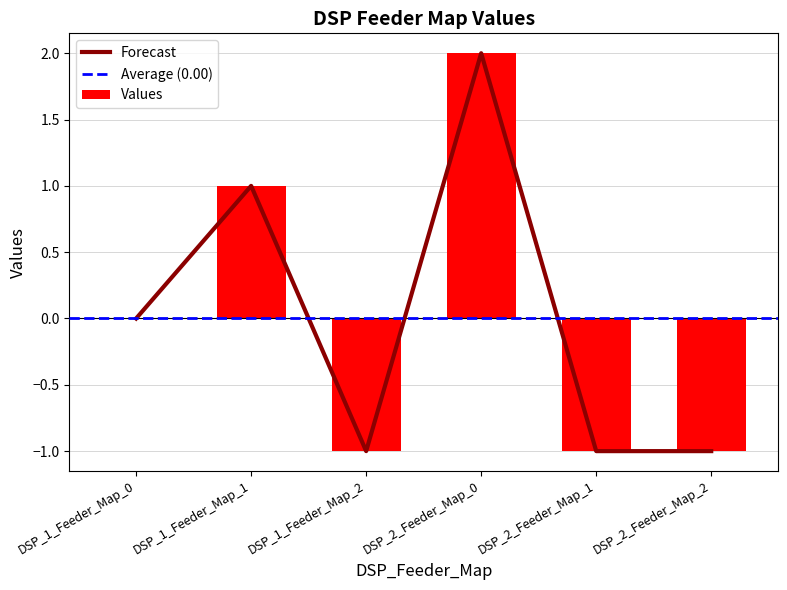

Which category has the lowest value across all series?

DSP_1_Feeder_Map_2